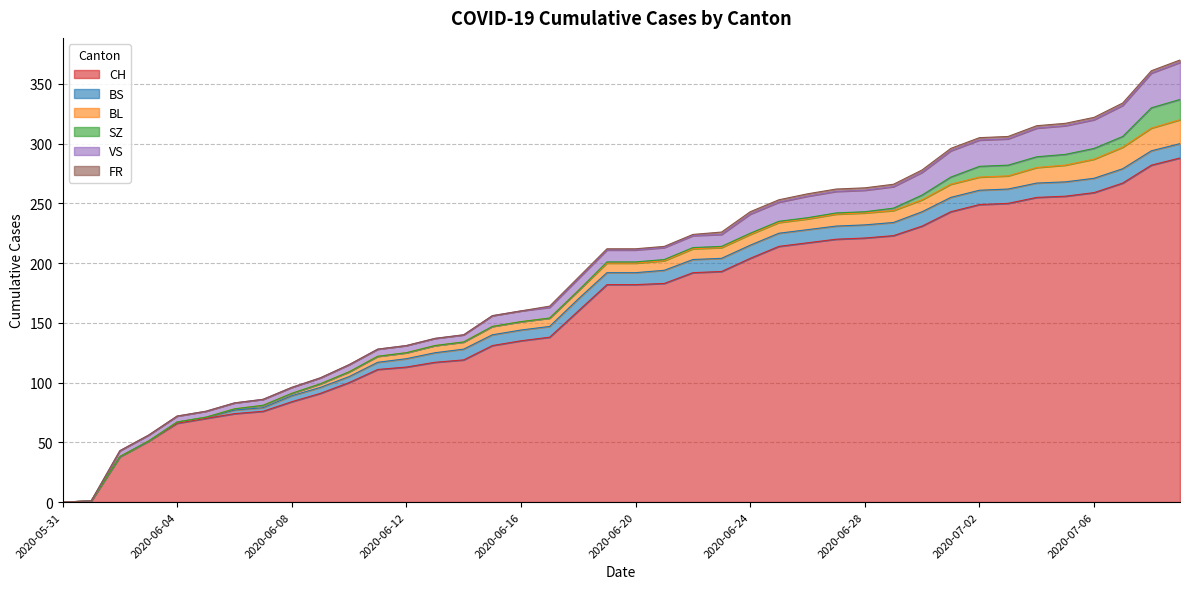

Rank the series by their maximum value, from highest to lowest.

CH, VS, BL, SZ, BS, FR